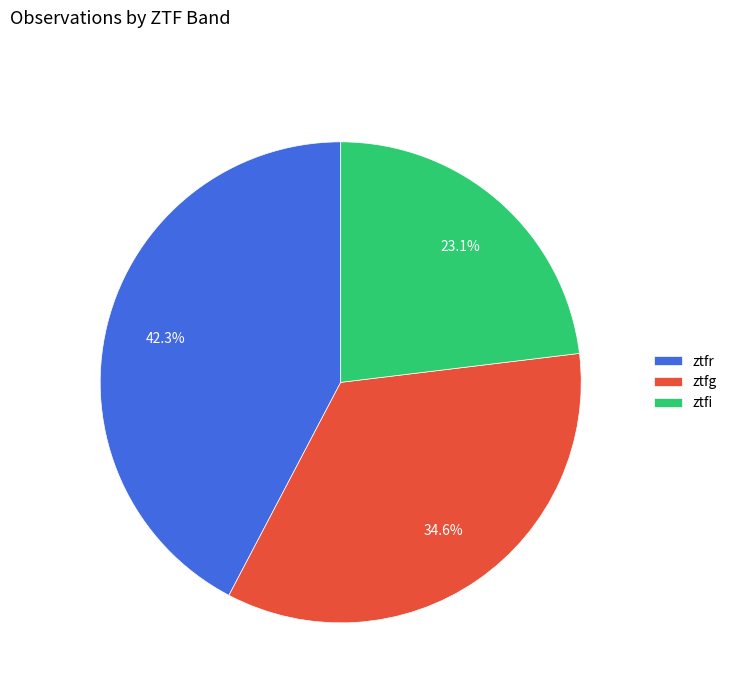

Rank the categories by value from lowest to highest.

ztfi, ztfg, ztfr